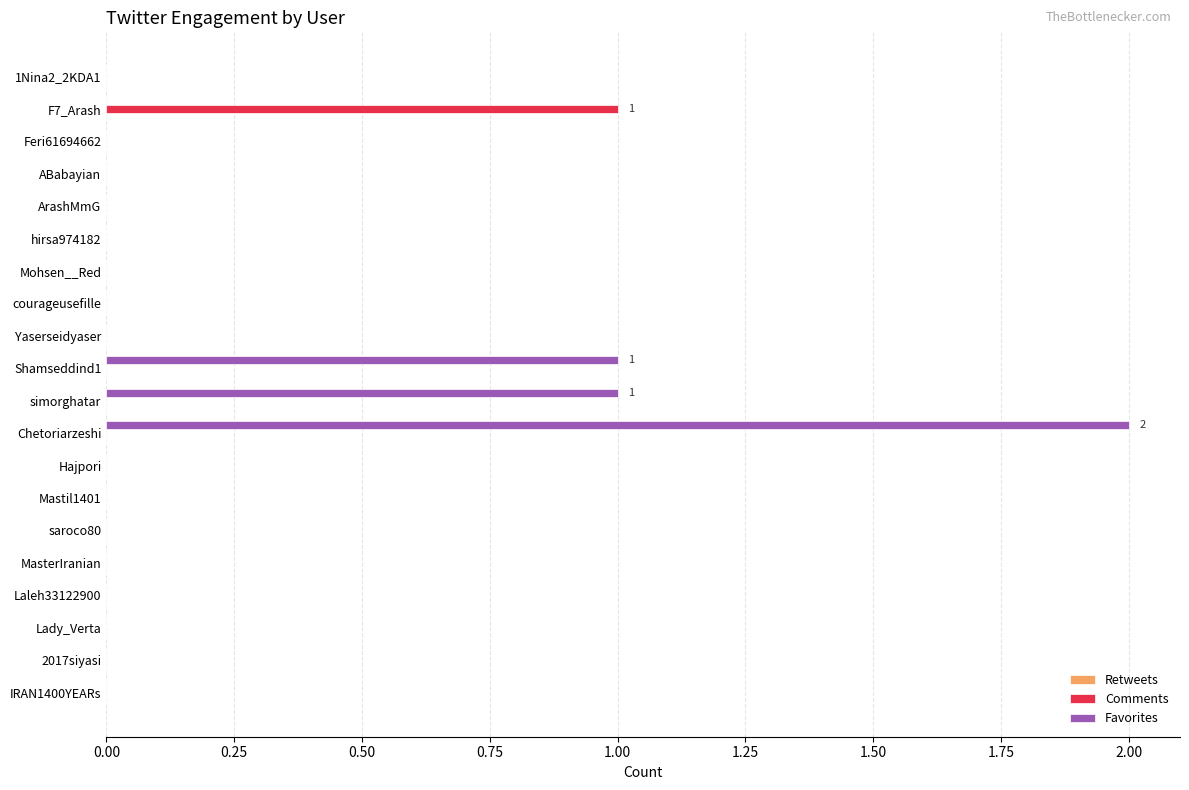

Is it true that Favorites equals 0 at Laleh33122900?

True